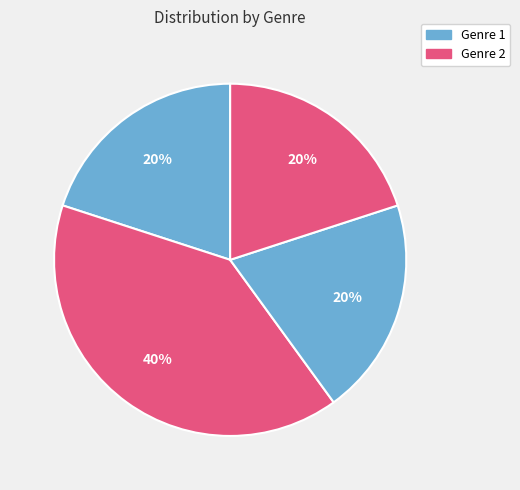

Count the number of slices in the pie.

4